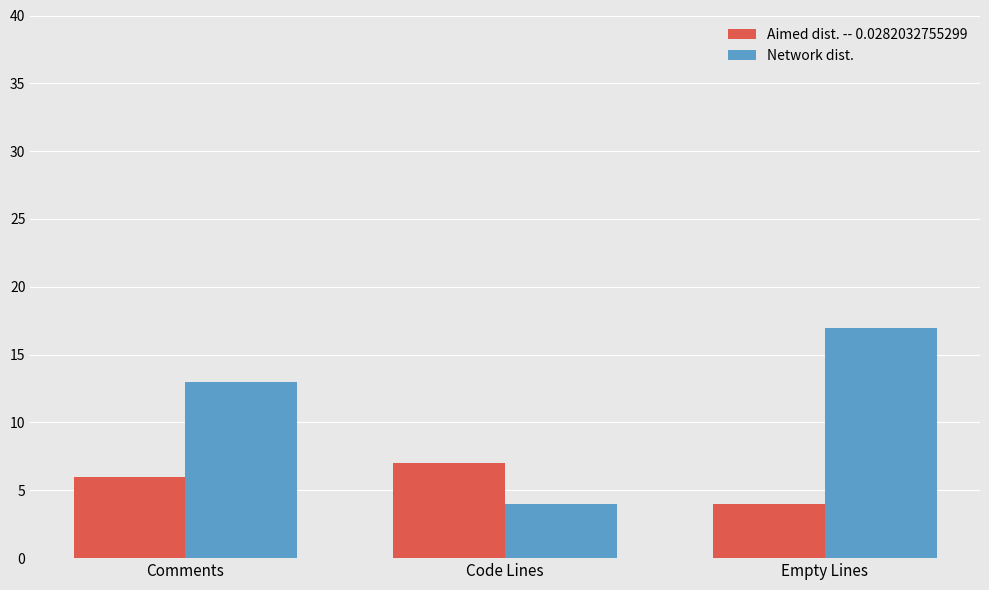

What is the value of the Aimed dist. -- 0.0282032755299 bar at the 3rd from the left?

4